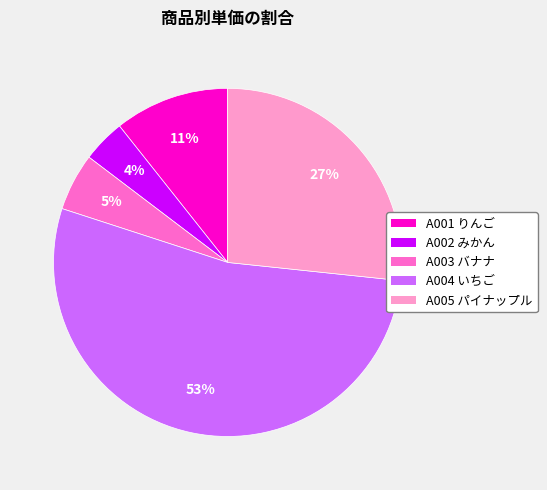

How many segments does this pie chart have?

5